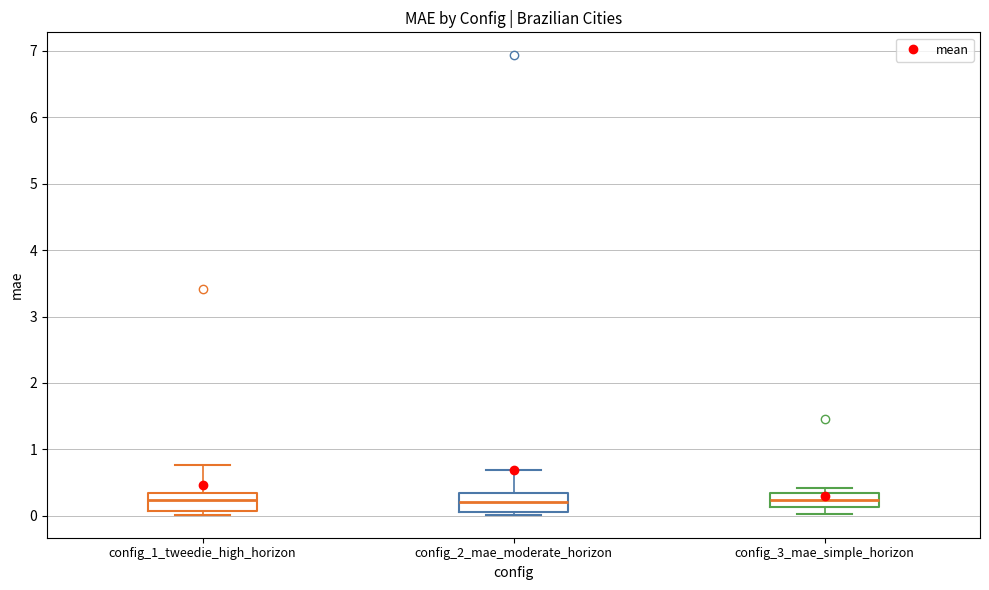

Where does the median line of the box for config_2_mae_moderate_horizon sit on the y-axis? The values are not printed on the chart, so give them approximately, as read against the axis.

0.2